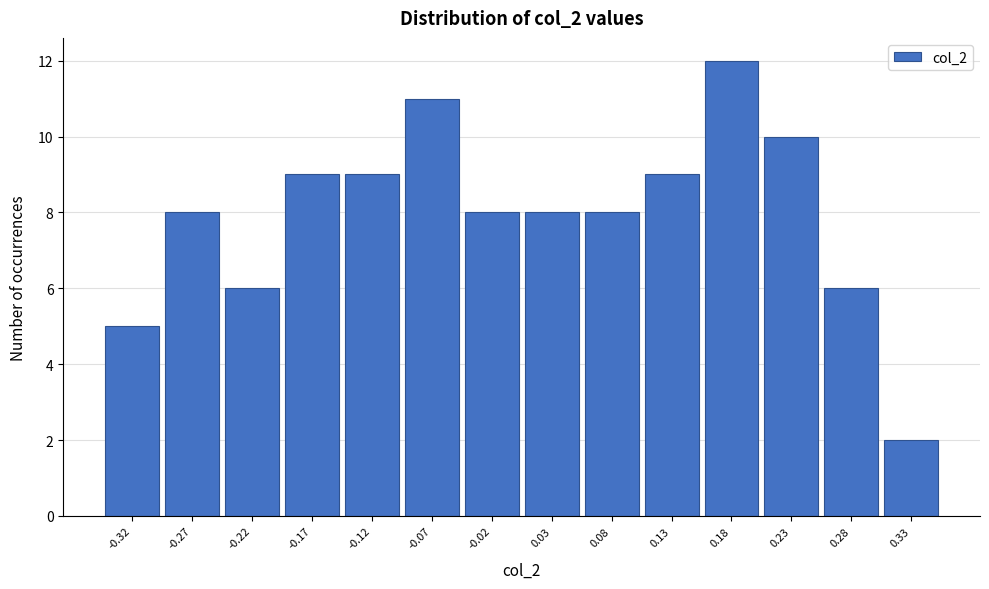

Over which range of the x-axis is the bar tallest?

0.155 to 0.205